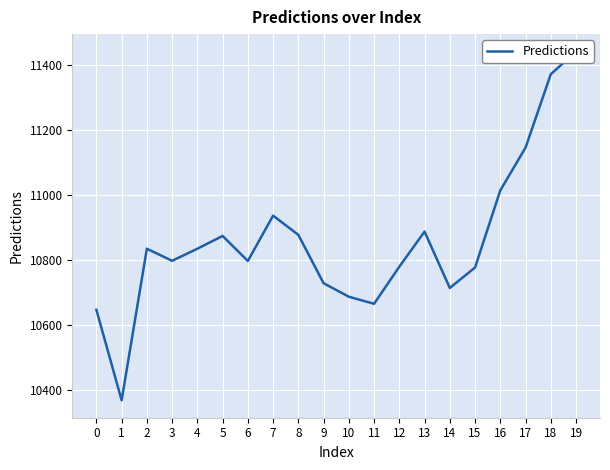

Reading left to right, what are all the values shown in this chart?

10646.7	10368.0	10834.6	10797.5	10834.6	10873.9	10797.0	10936.5	10877.4	10728.4	10686.9	10665.1	10779.3	10887.4	10713.8	10776.8	11014.1	11145.9	11371.9	11441.8